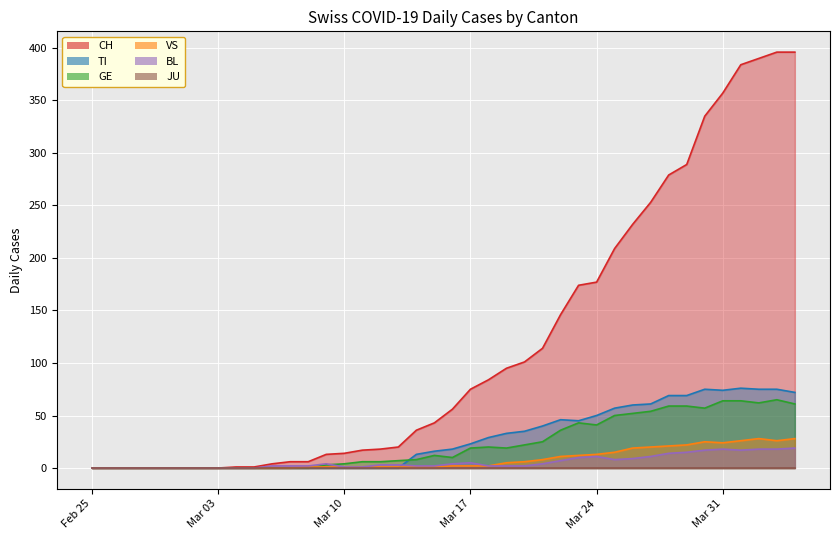

At how many categories does at least one series exceed 220?

10